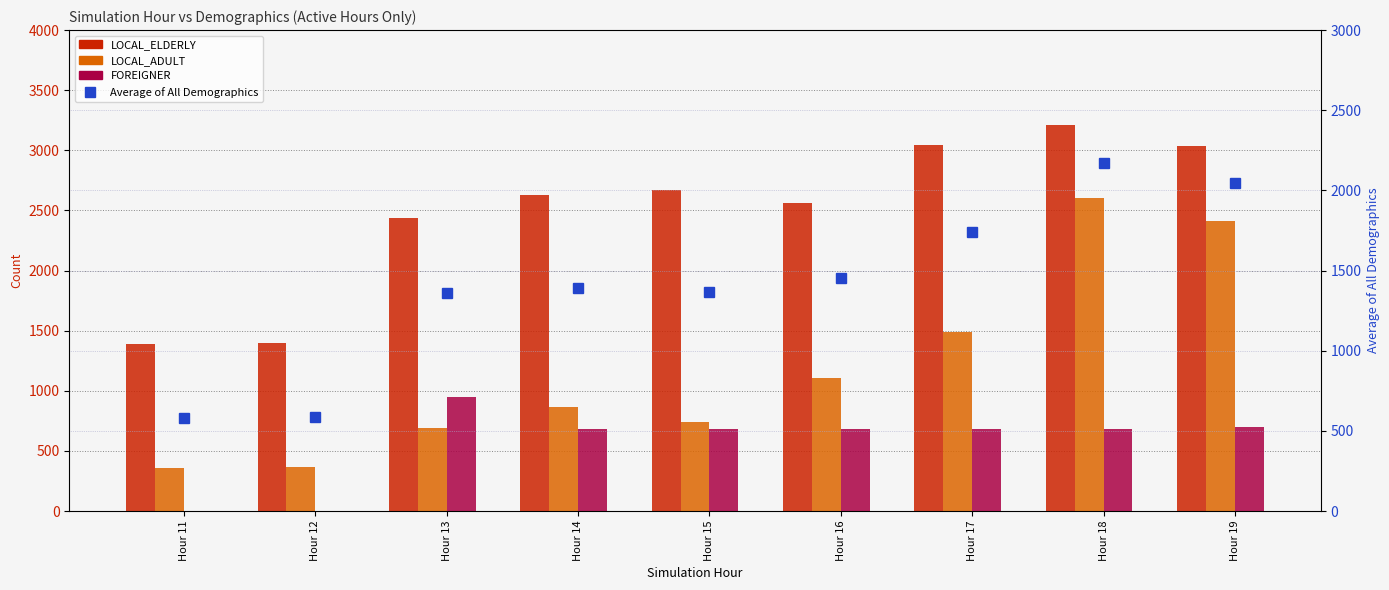

How many values in FOREIGNER are above zero?

7